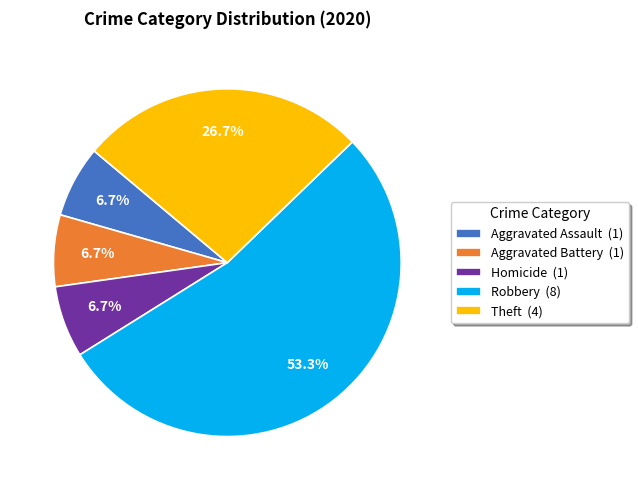

Which slice is the largest?

Robbery (8)